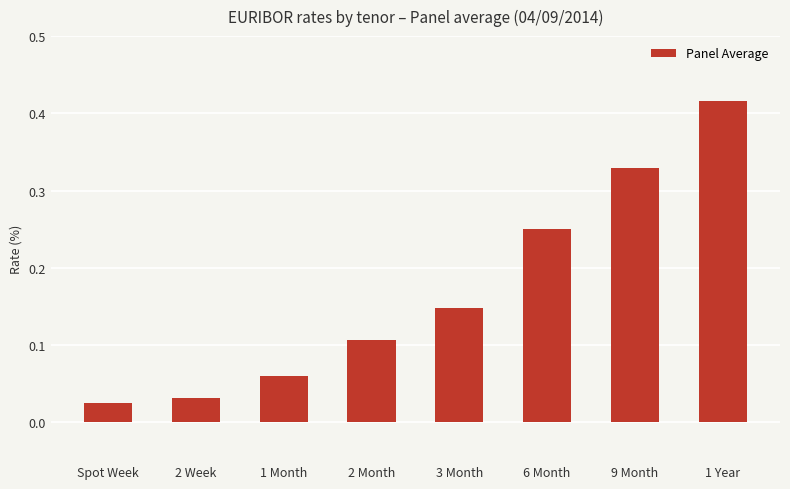

Rank the categories by value from highest to lowest.

1 Year, 9 Month, 6 Month, 3 Month, 2 Month, 1 Month, 2 Week, Spot Week